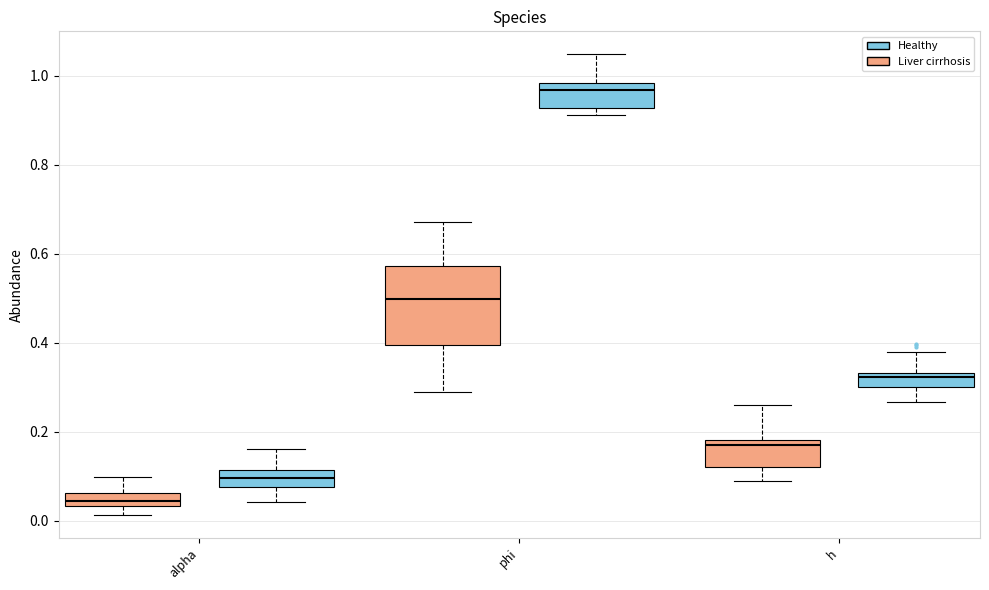

Where does the upper whisker of the box for alpha (Liver cirrhosis) end on the y-axis? The values are not printed on the chart, so give them approximately, as read against the axis.

0.10